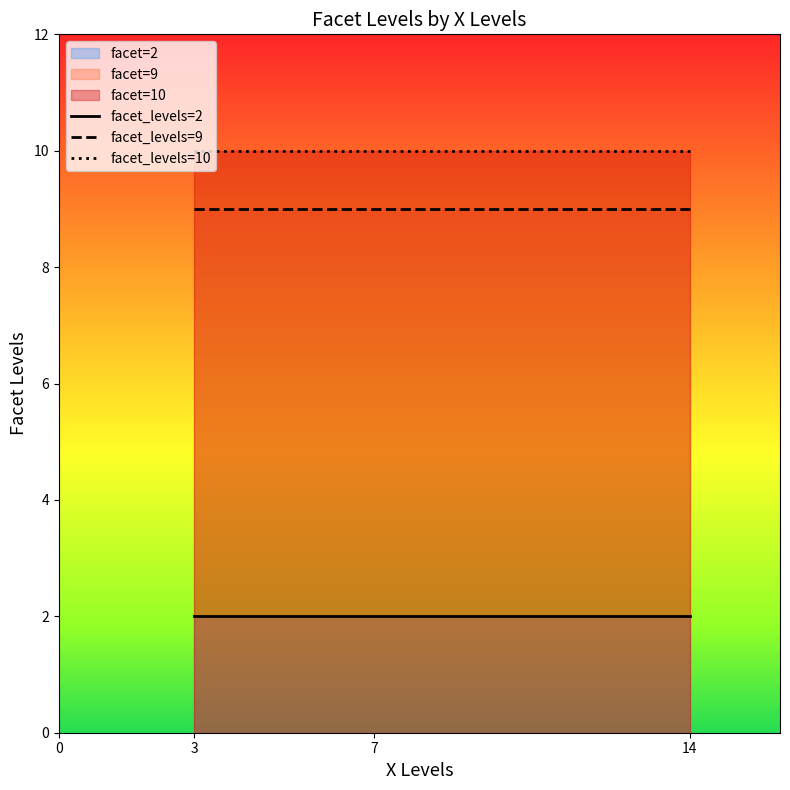

Rank the series at 3 from lowest to highest value.

facet_levels=2, facet_levels=9, facet_levels=10